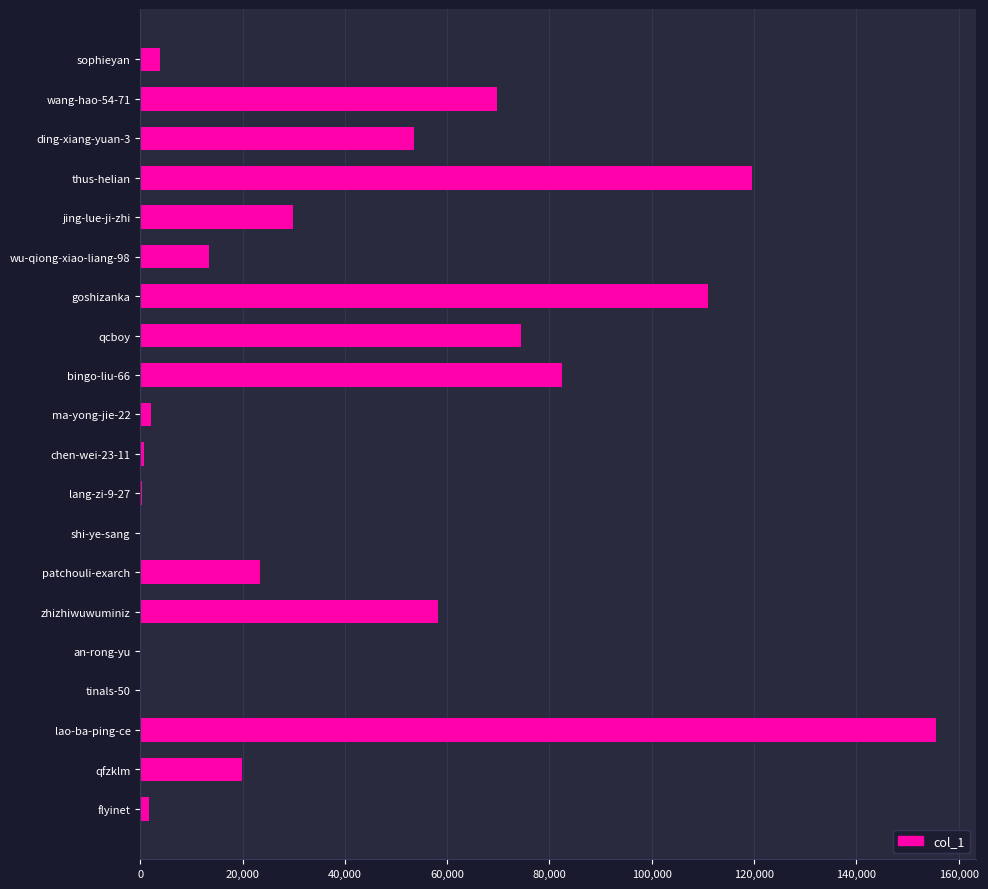

Which has a higher value, goshizanka or an-rong-yu?

goshizanka